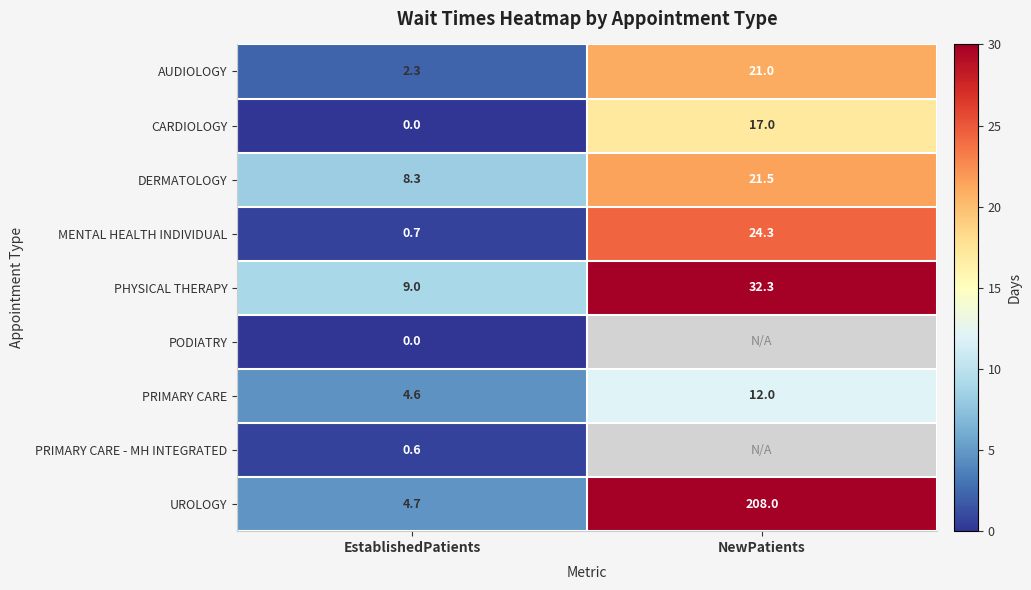

Read the PHYSICAL THERAPY value at EstablishedPatients.

9.0